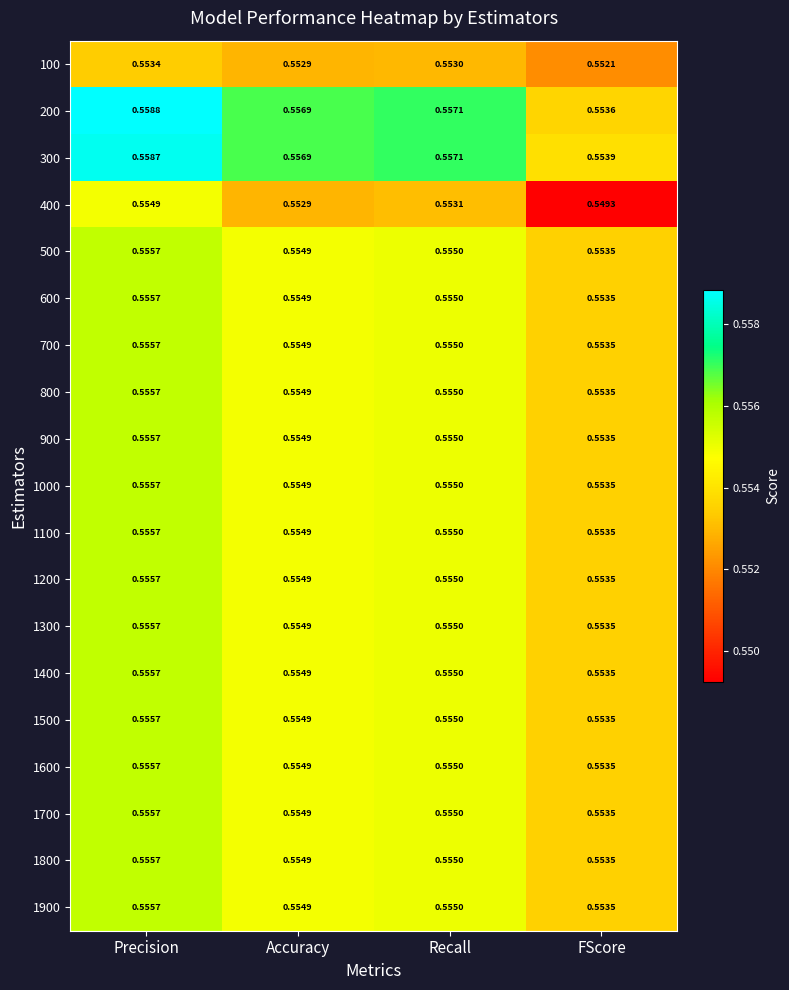

At which label is 1600 closest to 0?

FScore